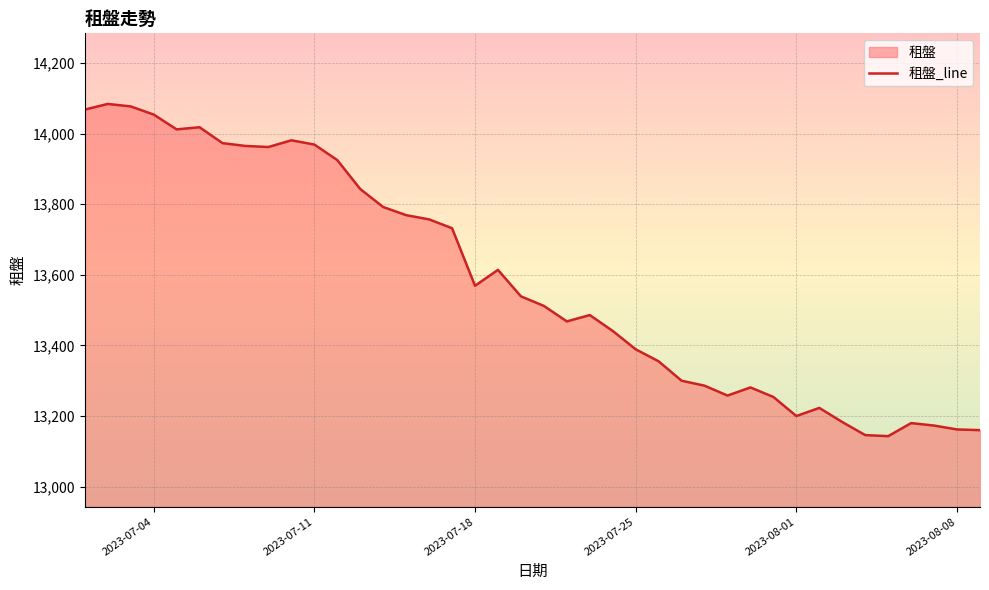

Is it true that the value at 2023-08-08 is 13162?

True